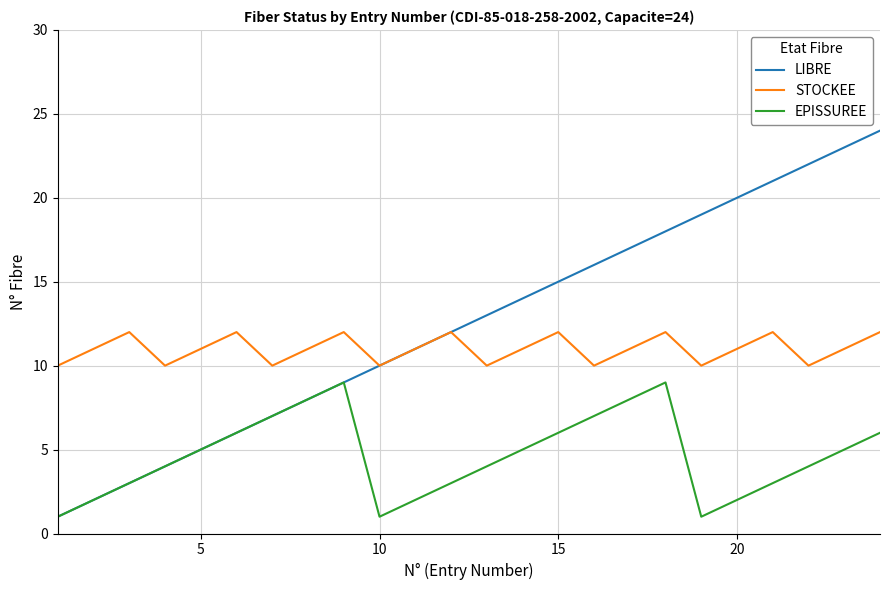

Which series has the largest total across all categories?

LIBRE